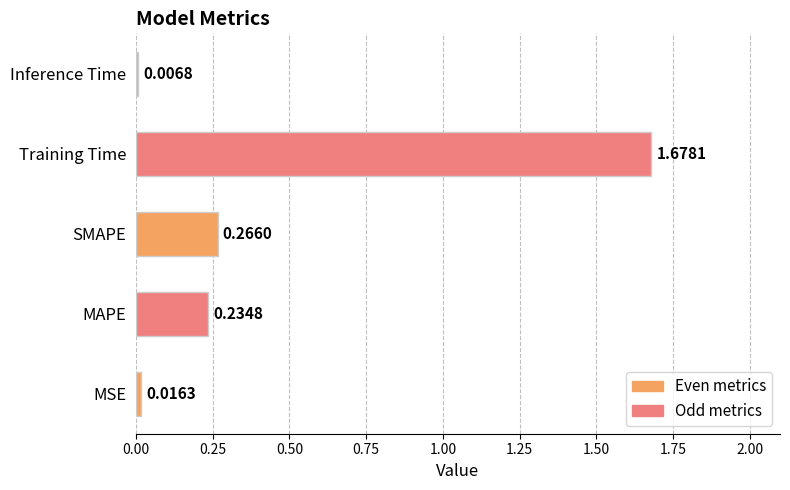

Rank the categories by value from highest to lowest.

Training Time, SMAPE, MAPE, MSE, Inference Time